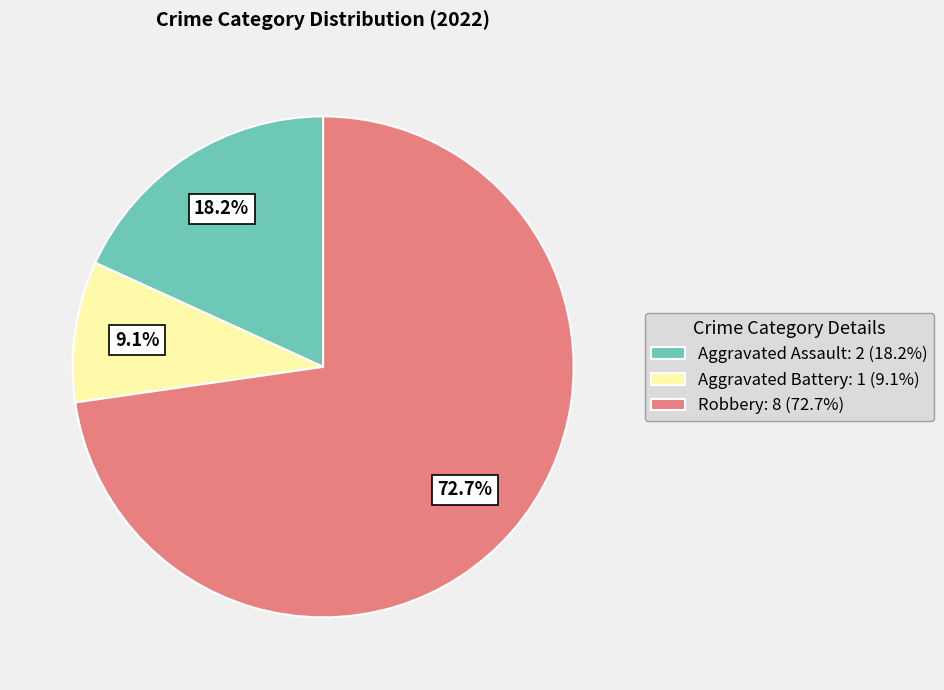

Is it true that Robbery is 73% of the pie?

True